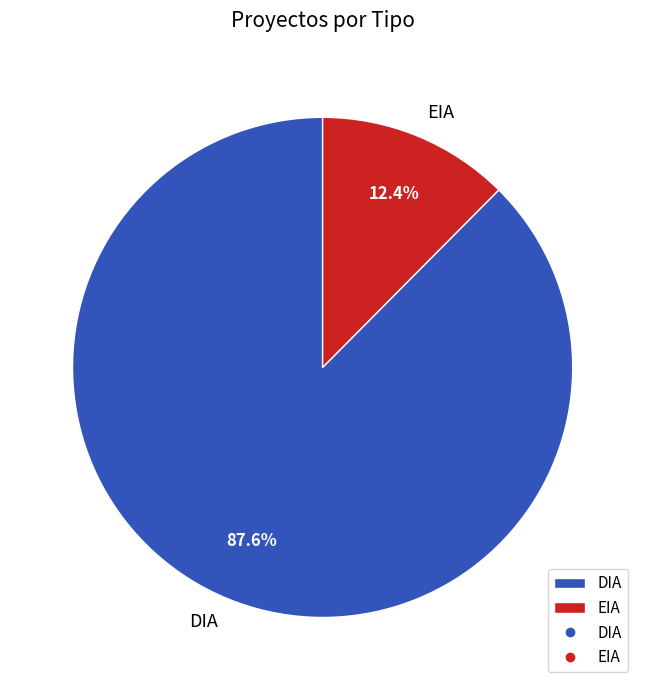

To the nearest percent, what percentage of the pie is EIA?

12%